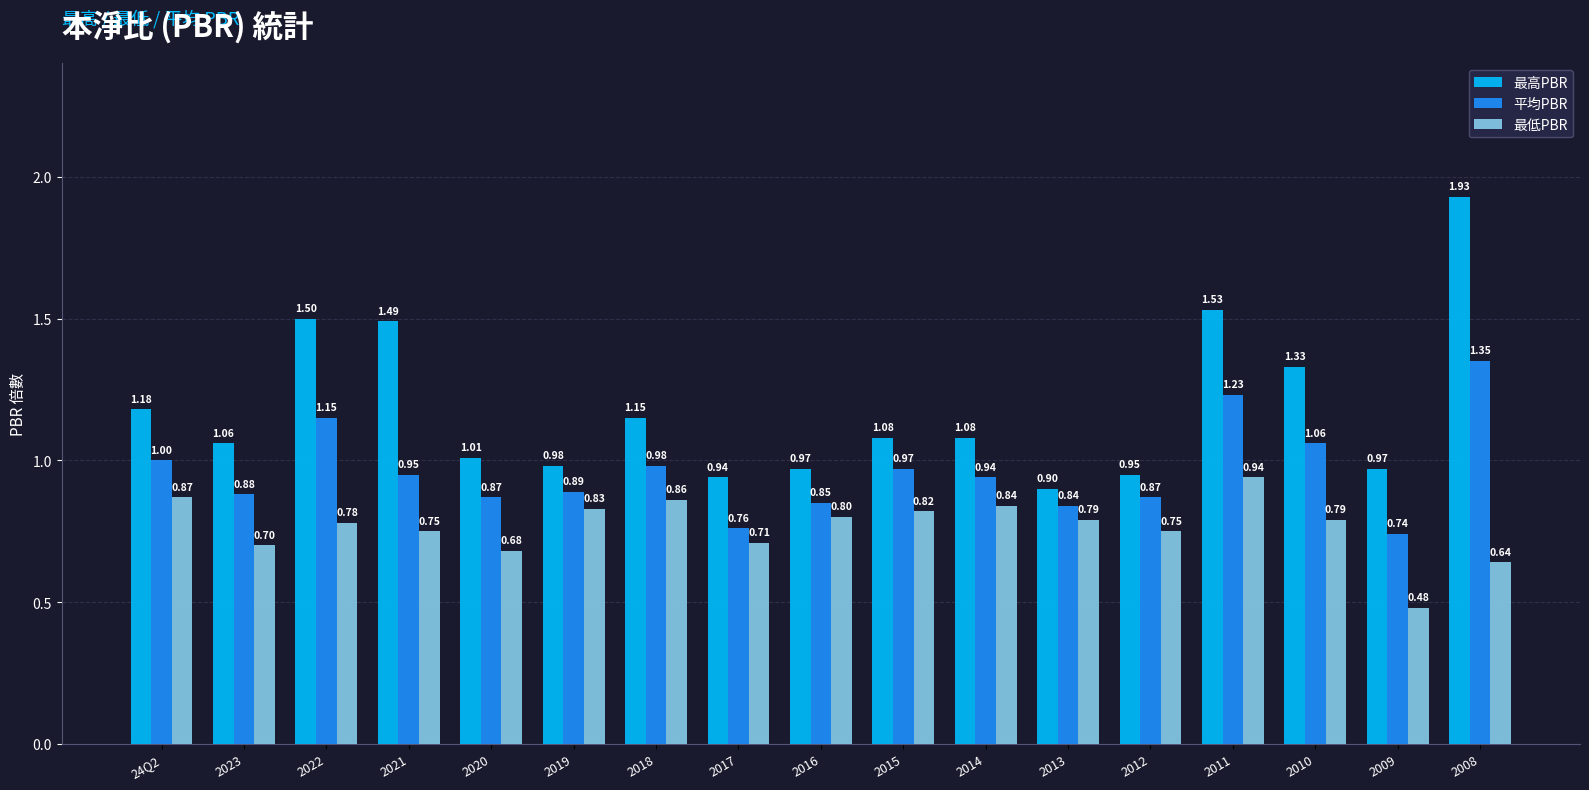

Which series changed the most between 24Q2 and 2011?

最高PBR